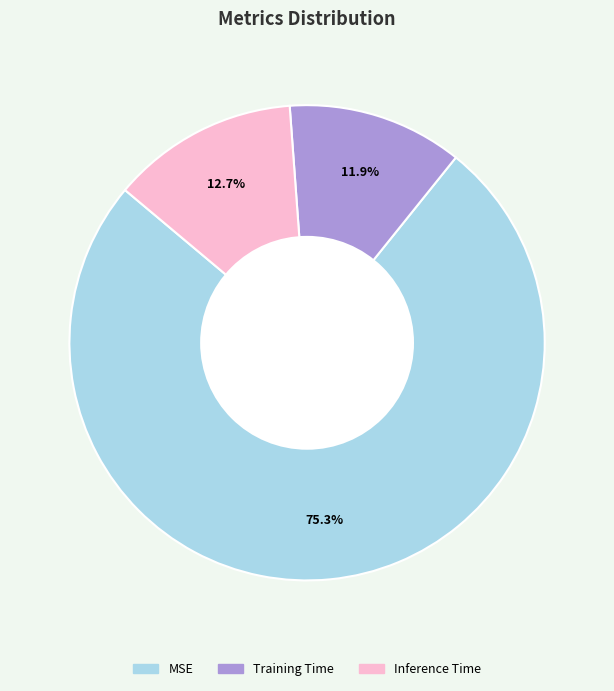

Is it true that MSE is 75% of the pie?

True